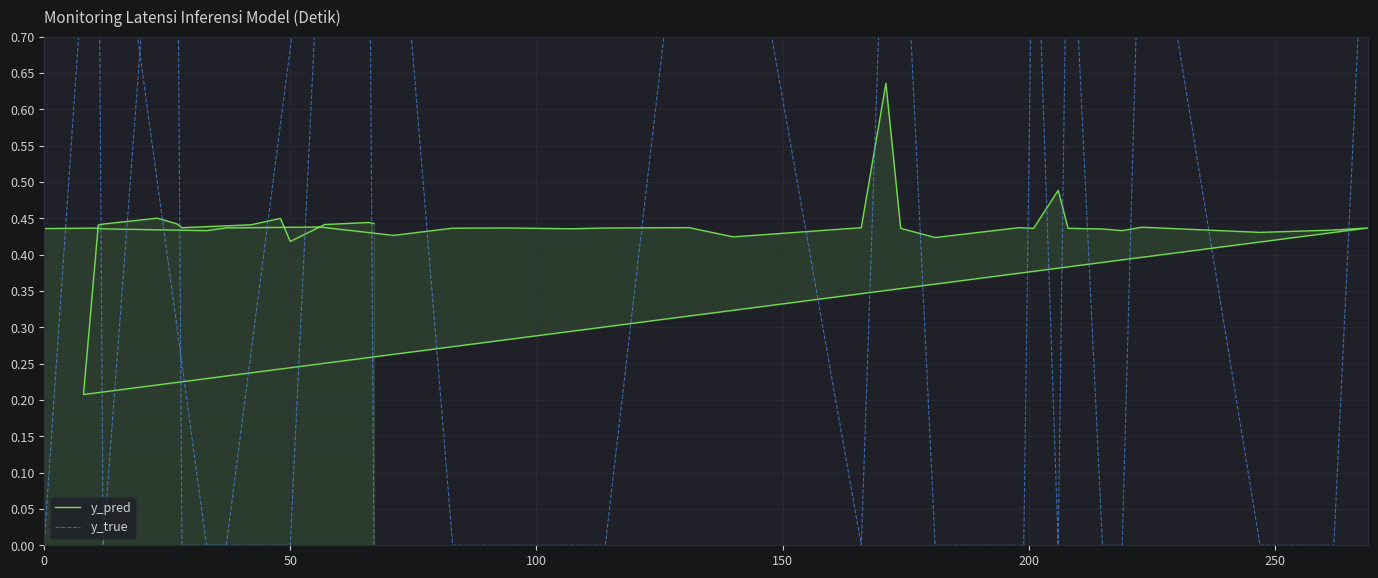

Is the value of y_true at 8 greater than the value of y_pred at 24?

No